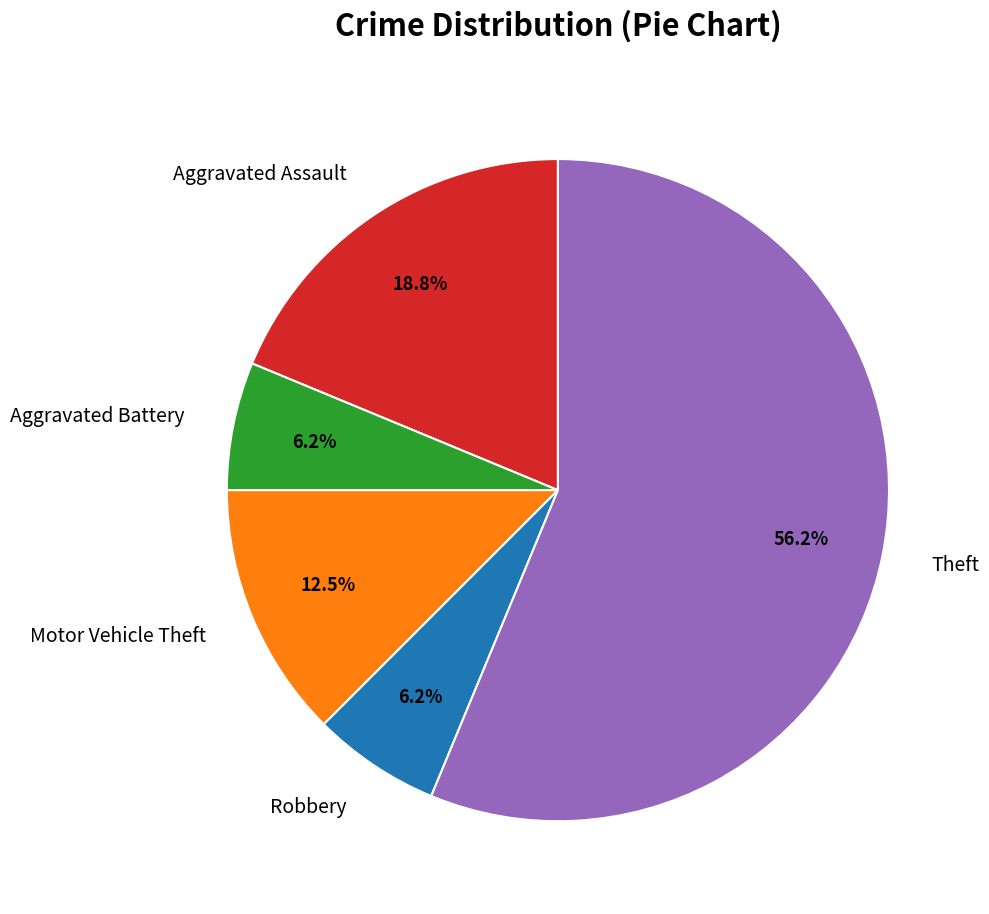

How many segments does this pie chart have?

5